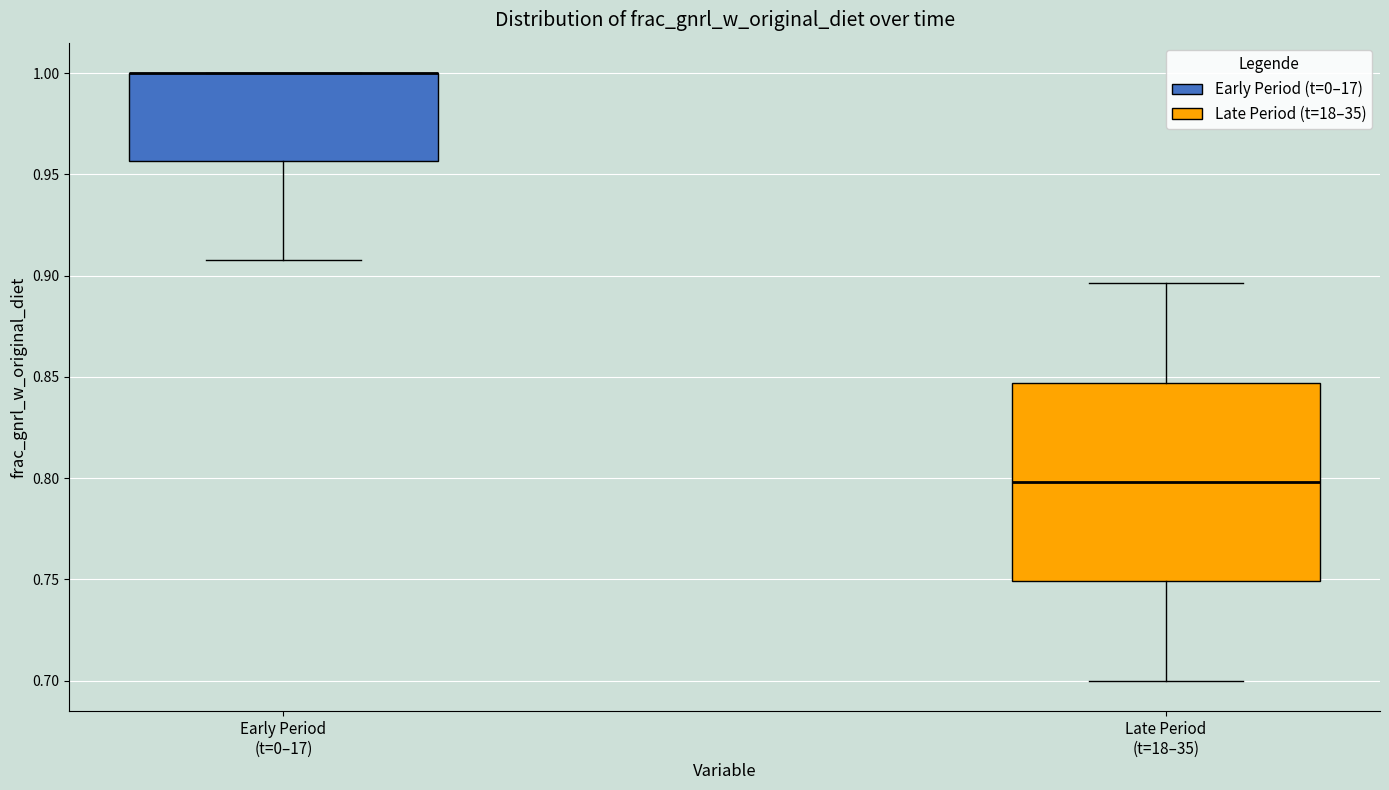

Reading left to right, read every box against the y-axis: the position of its median line, the range the box covers, and the ends of its whiskers. The values are not printed on the chart, so give them approximately, as read against the axis.

Early Period (t=0–17): median 1.000 (drawn on the box's upper edge), box 0.955 to 1.000, whiskers 0.910 to 1.000
Late Period (t=18–35): median 0.800, box 0.750 to 0.845, whiskers 0.700 to 0.895